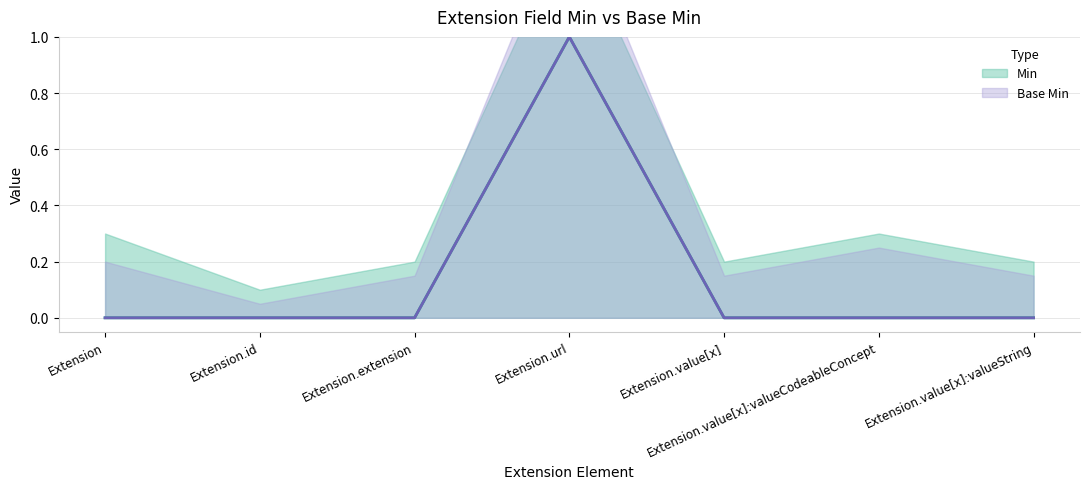

Which label corresponds to the smallest value in the chart?

Extension